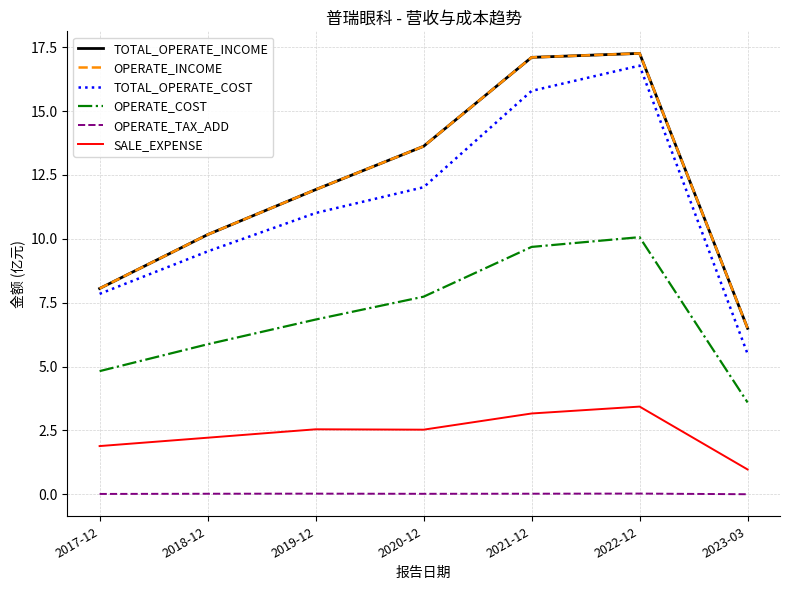

How many lines are shown in the chart?

6